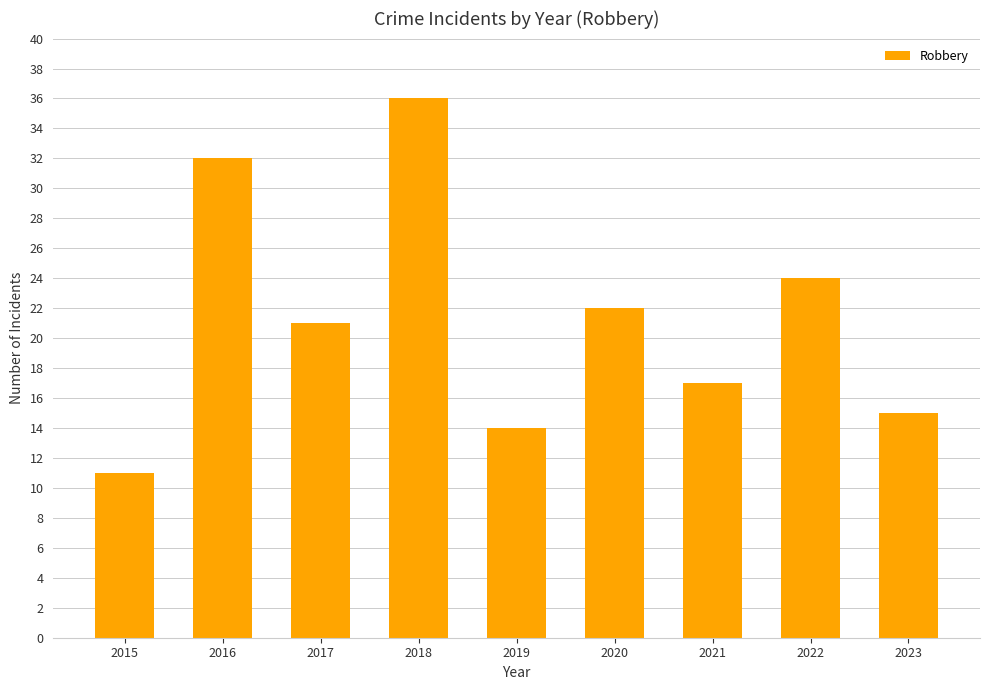

What is the value of the 4th bar from the left?

36